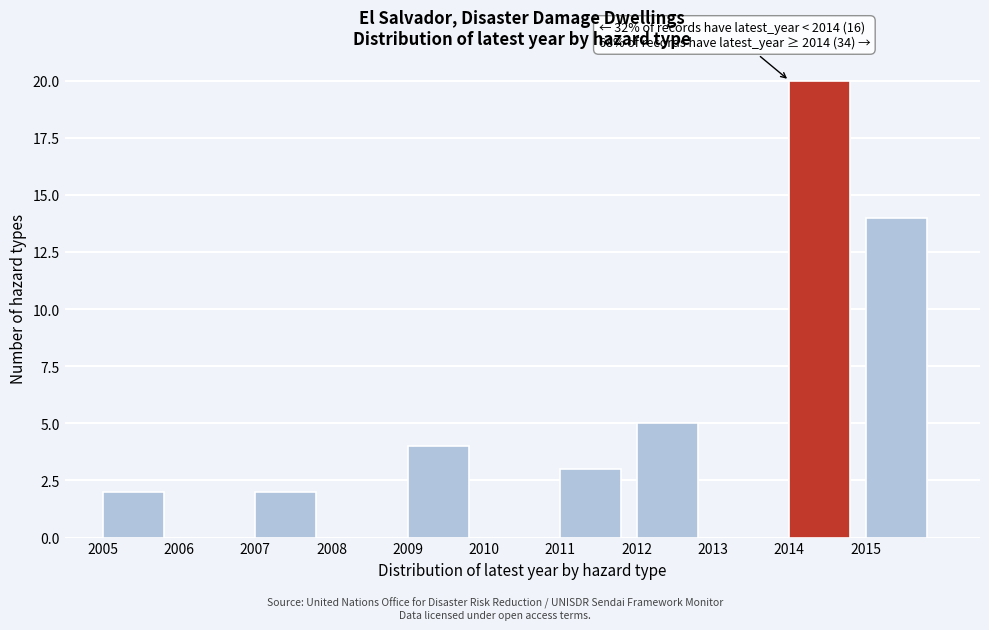

Over which range of the x-axis is the bar tallest?

2014 to 2015